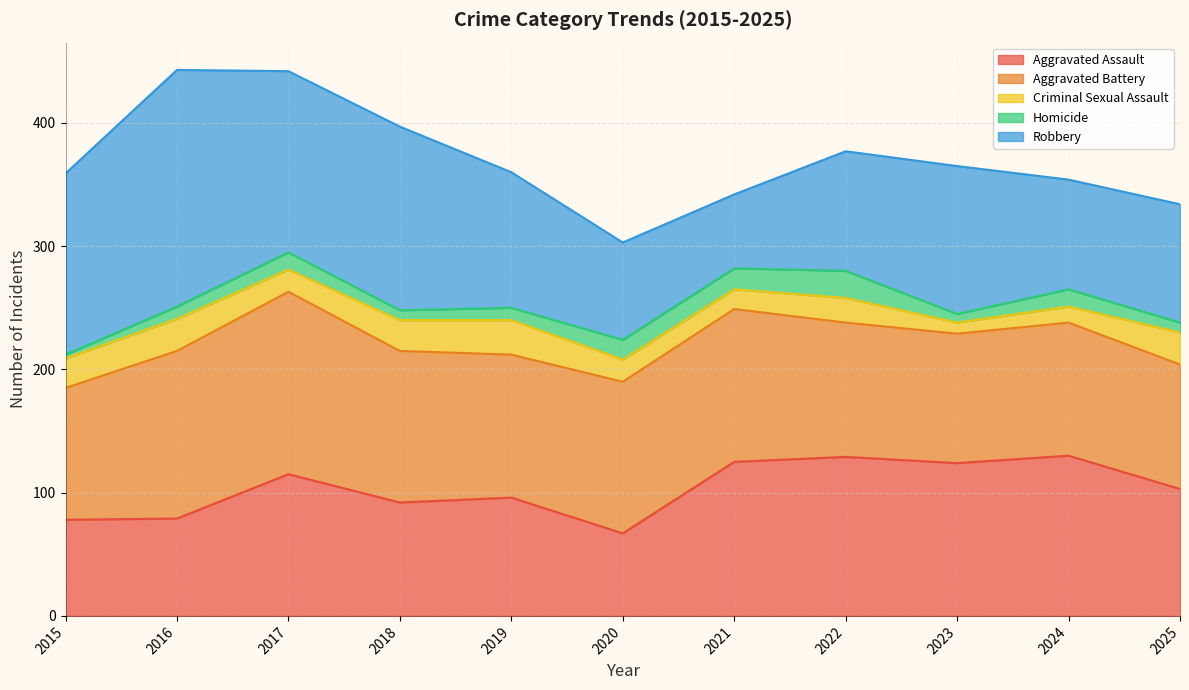

Is it true that Criminal Sexual Assault equals 18 at 2020?

True